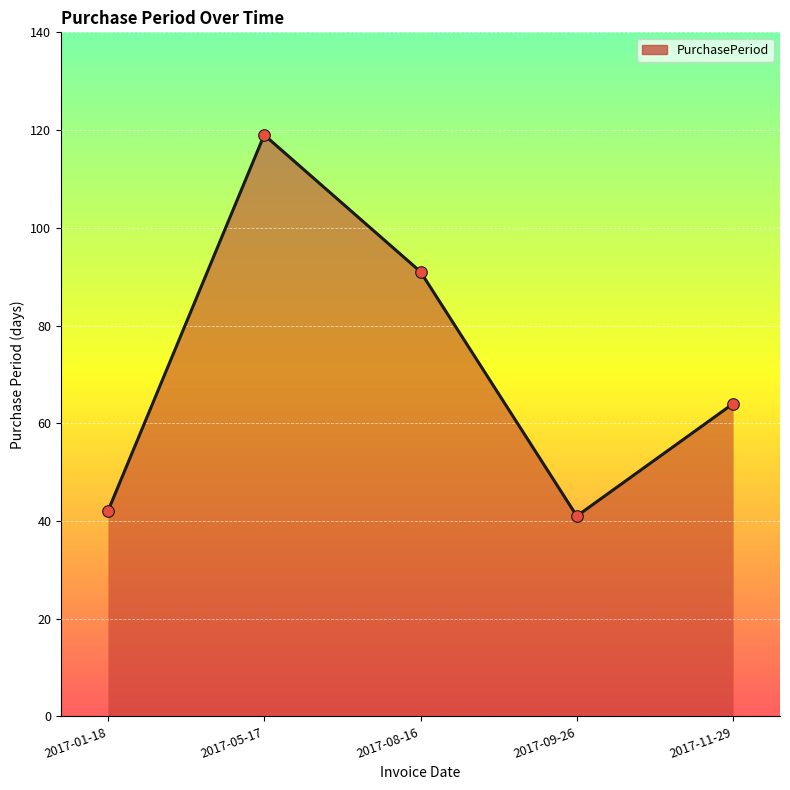

What is the ratio of the value at 2017-08-16 to the value at 2017-09-26?

2.2